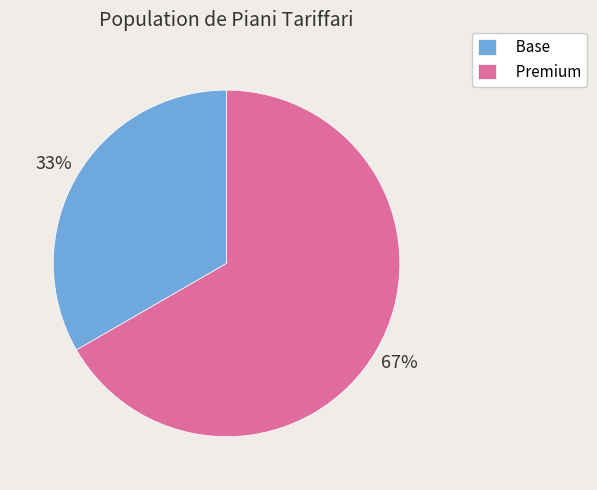

True or false: Base accounts for 41% of the total.

False